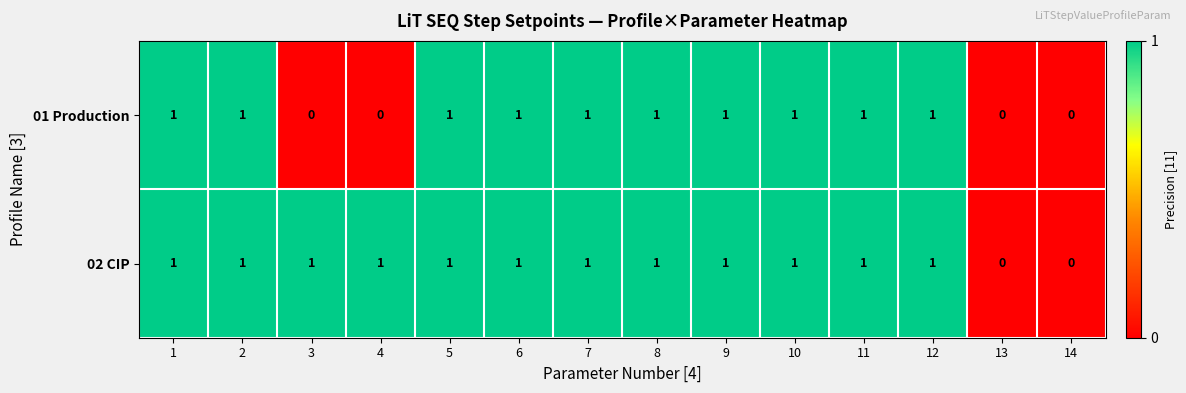

The value of 01 Production at 13 is 1. True or false?

False